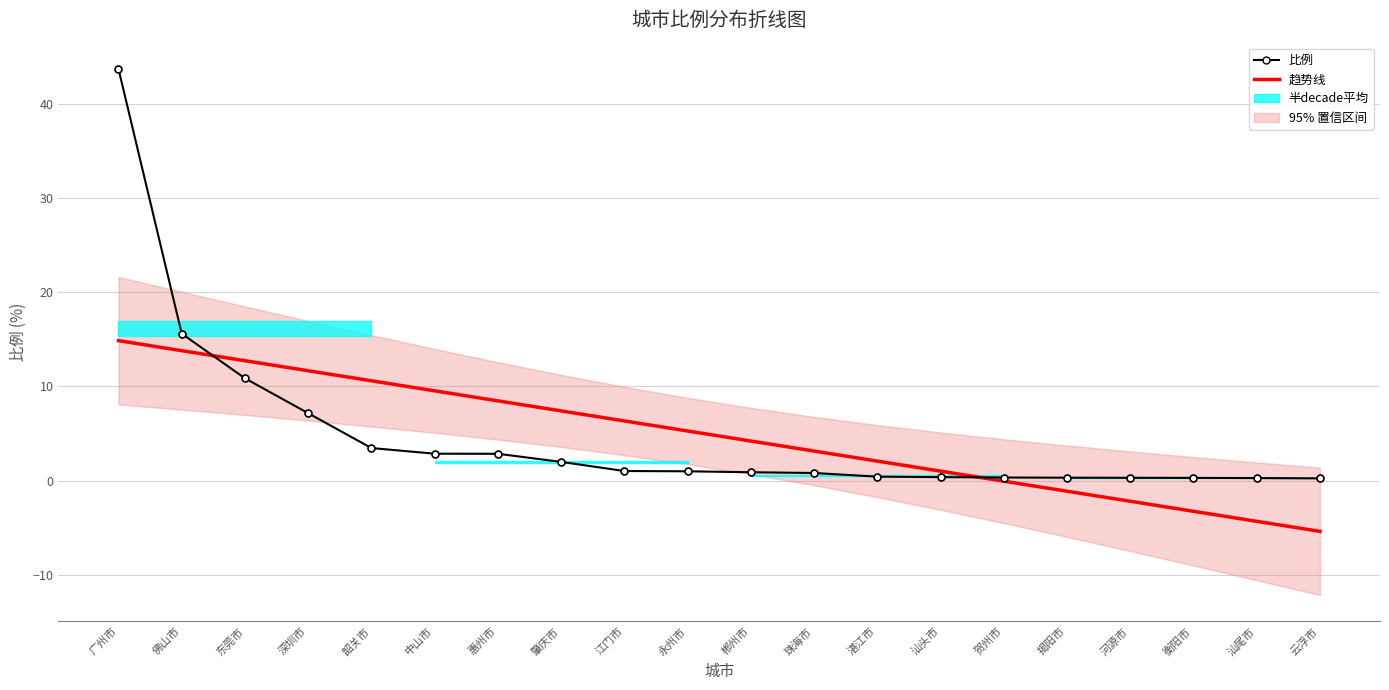

What is the highest value of the 比例 series?

43.7